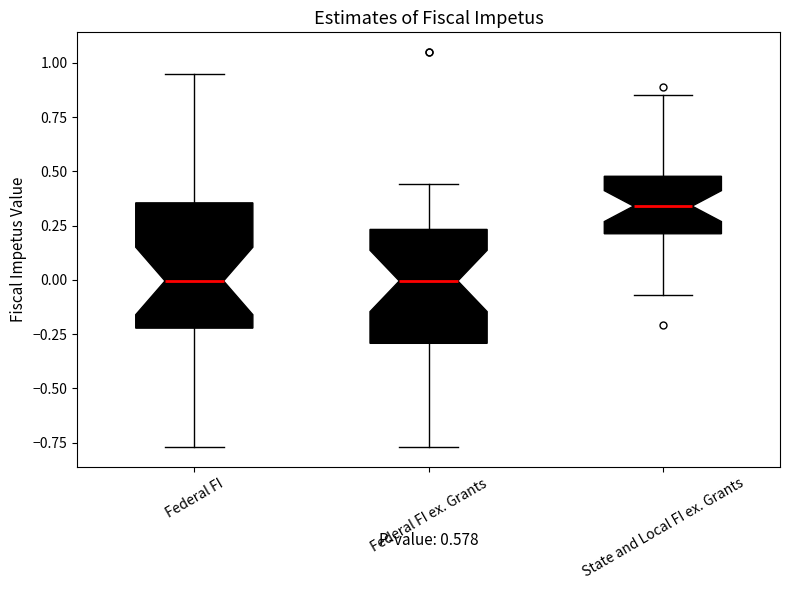

Reading left to right, read every box against the y-axis: the position of its median line, the range the box covers, and the ends of its whiskers. The values are not printed on the chart, so give them approximately, as read against the axis.

Federal FI: median 0.00, box -0.20 to 0.35, whiskers -0.75 to 0.95
Federal FI ex. Grants: median 0.00, box -0.30 to 0.25, whiskers -0.75 to 0.45
State and Local FI ex. Grants: median 0.35, box 0.20 to 0.50, whiskers -0.05 to 0.85